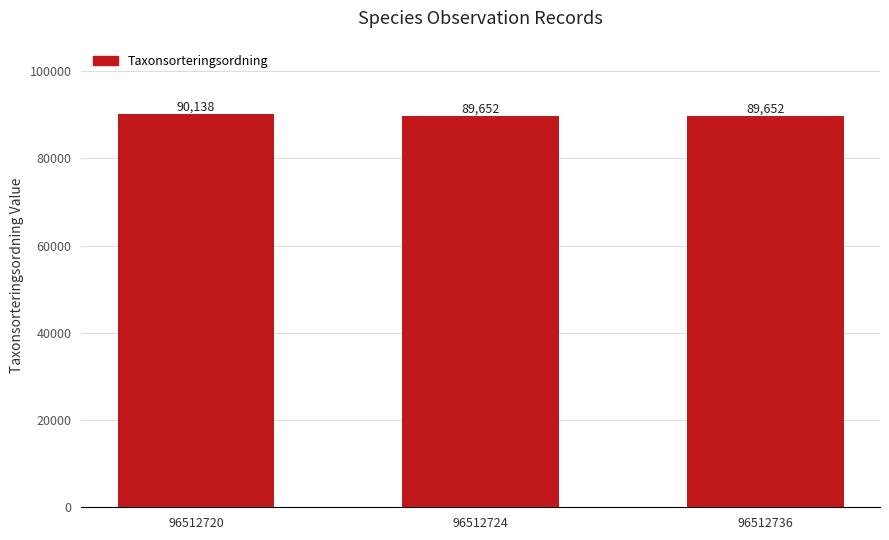

The value at 96512736 is 30928. True or false?

False